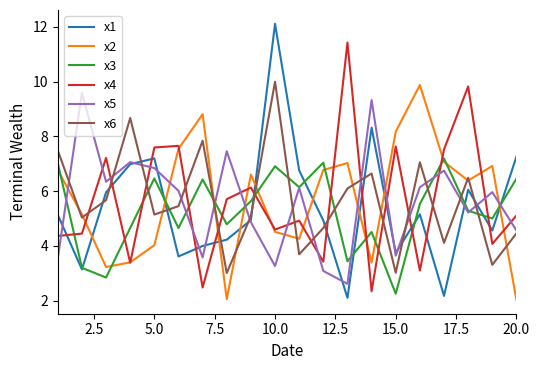

How many categories are shown in the chart?

20